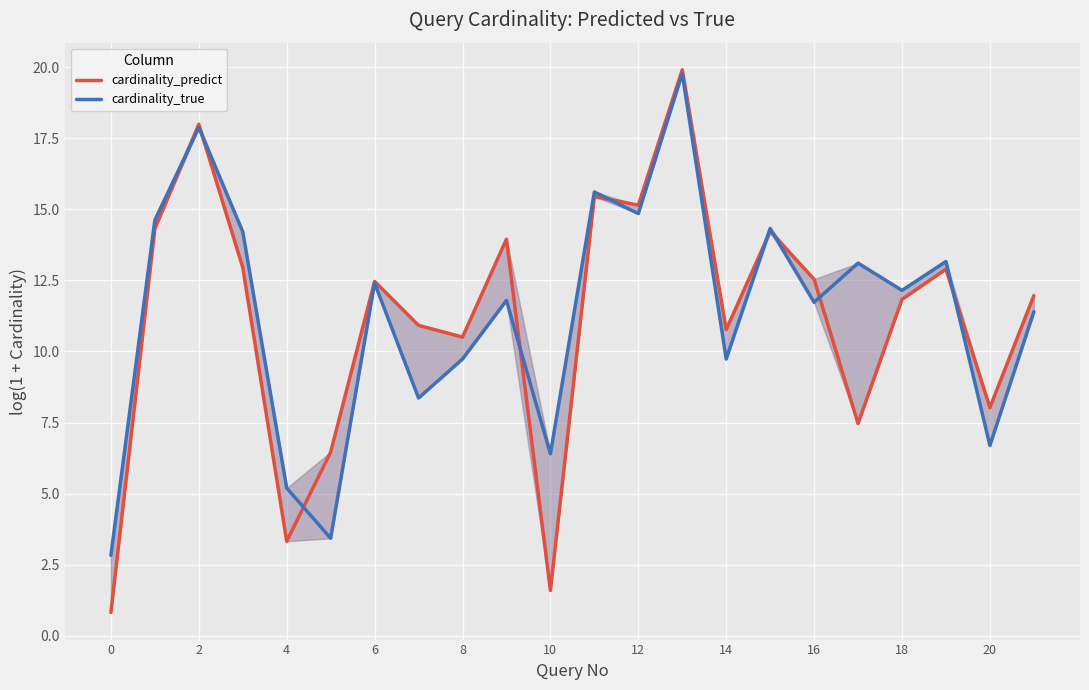

At which category is the sum across all series the highest?

13